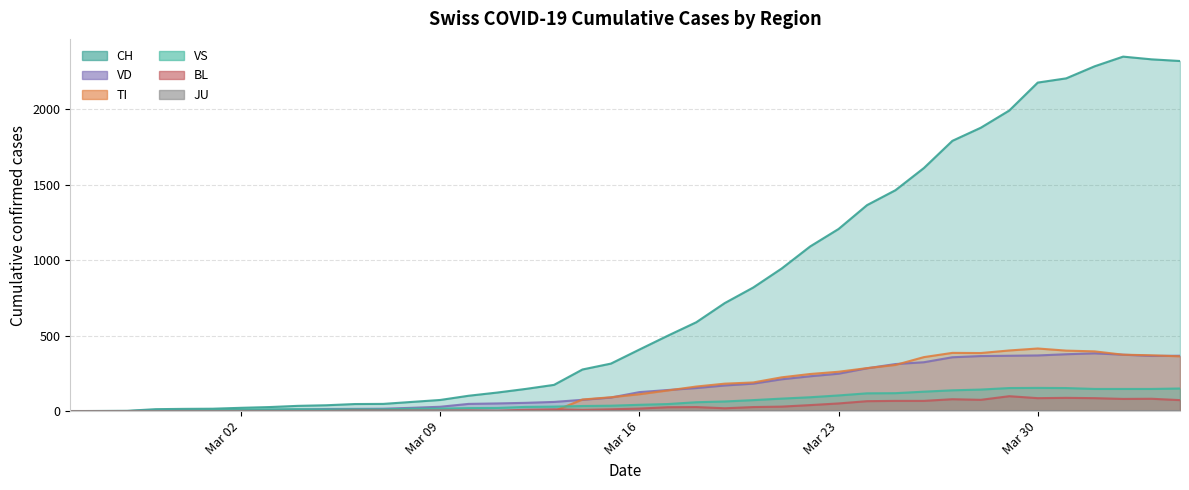

What is the difference between the maximum and minimum values in the CH series?

2349